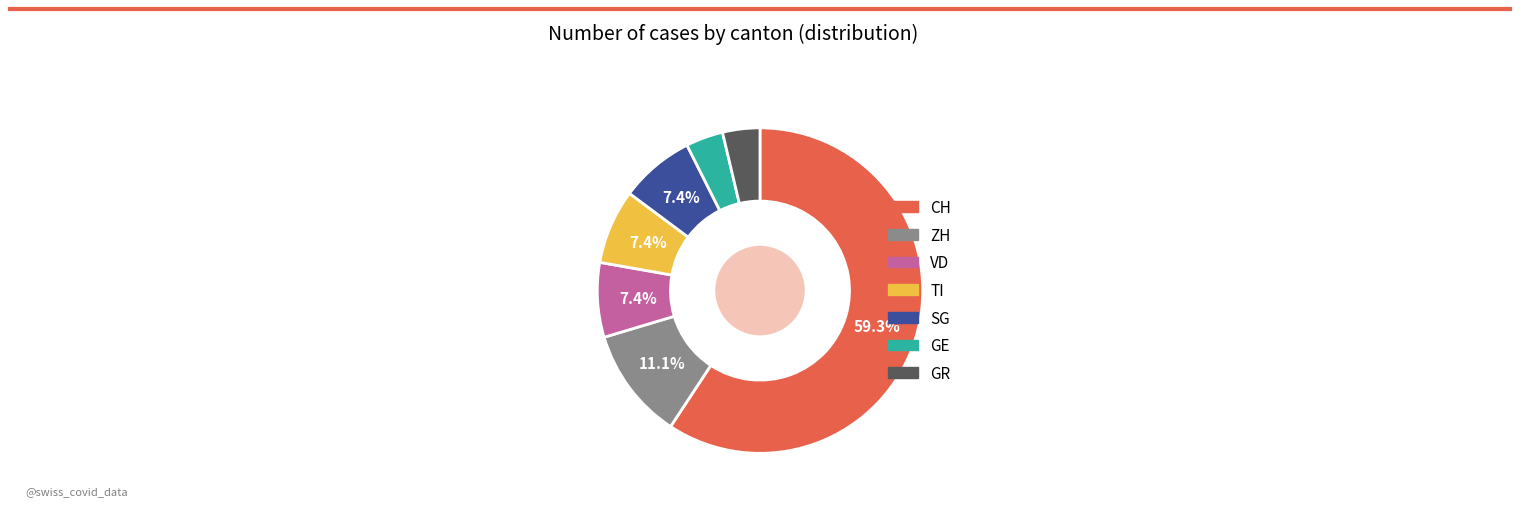

Combined, what portion of the pie is TI and VD?

14.8%